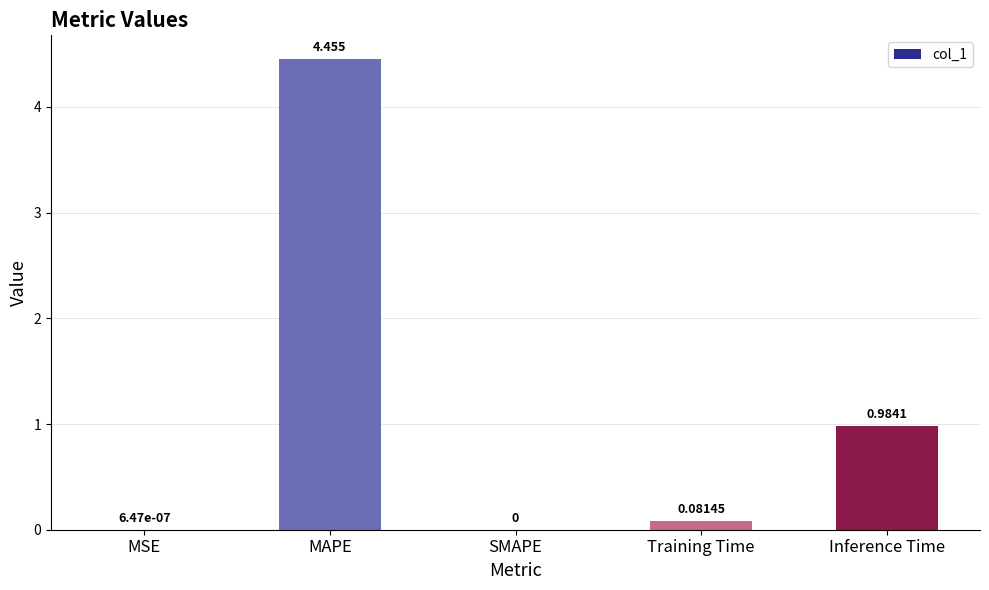

At which category does the chart reach its peak across all series?

MAPE